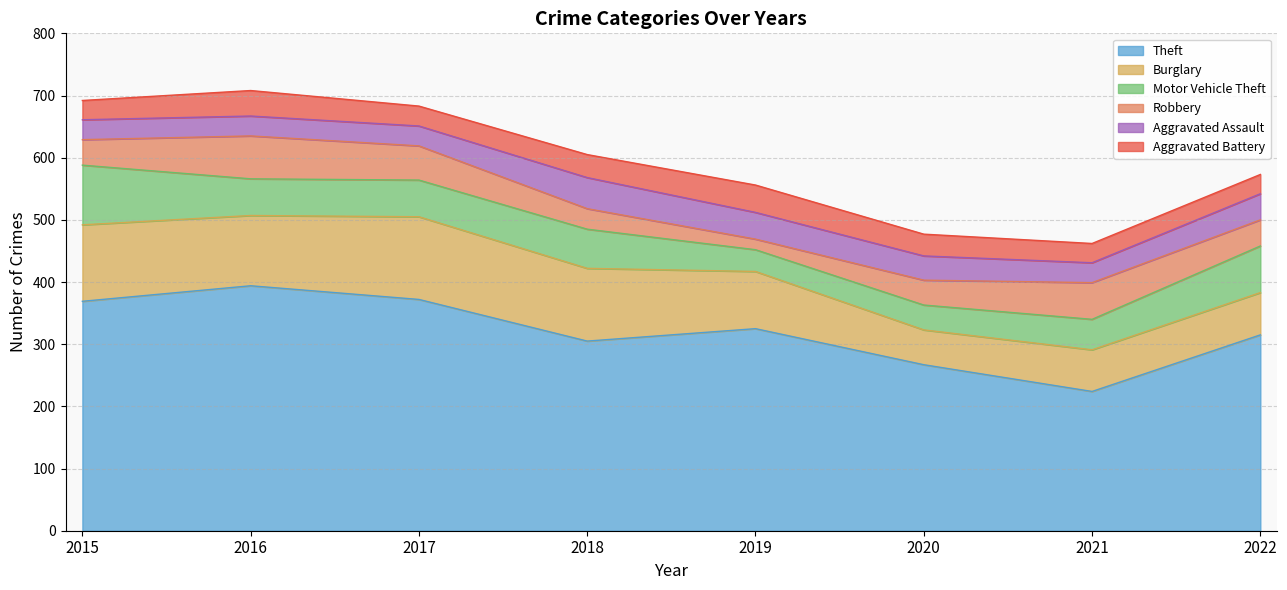

What is the sum of all Theft values?

2571